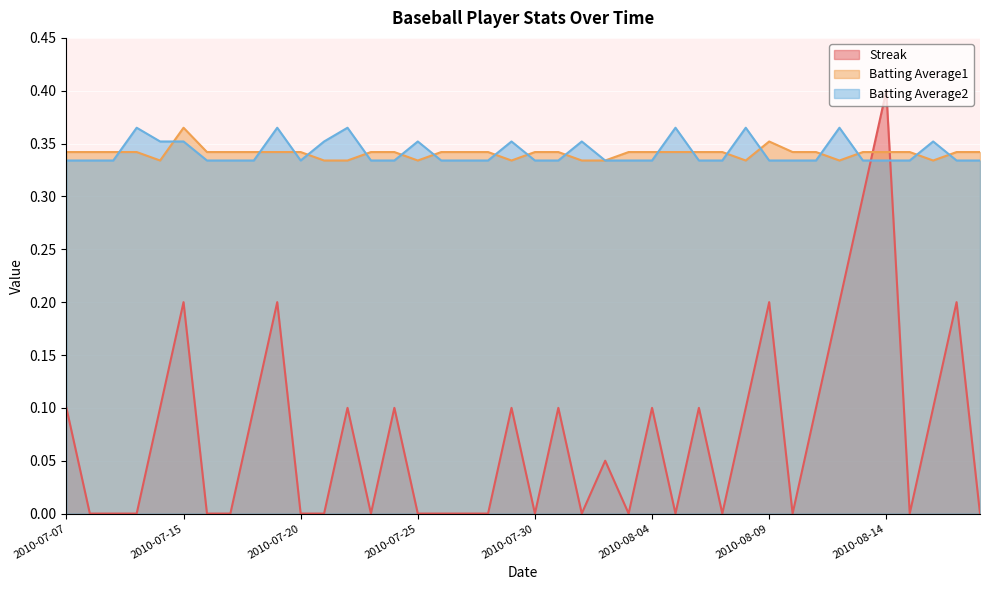

How many times do Streak and Batting Average2 cross each other?

2